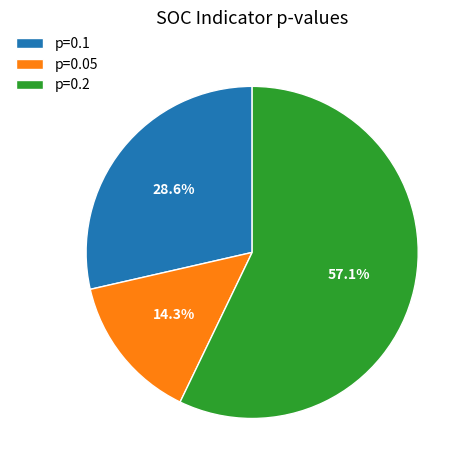

What is the smallest slice in the pie chart?

p=0.05